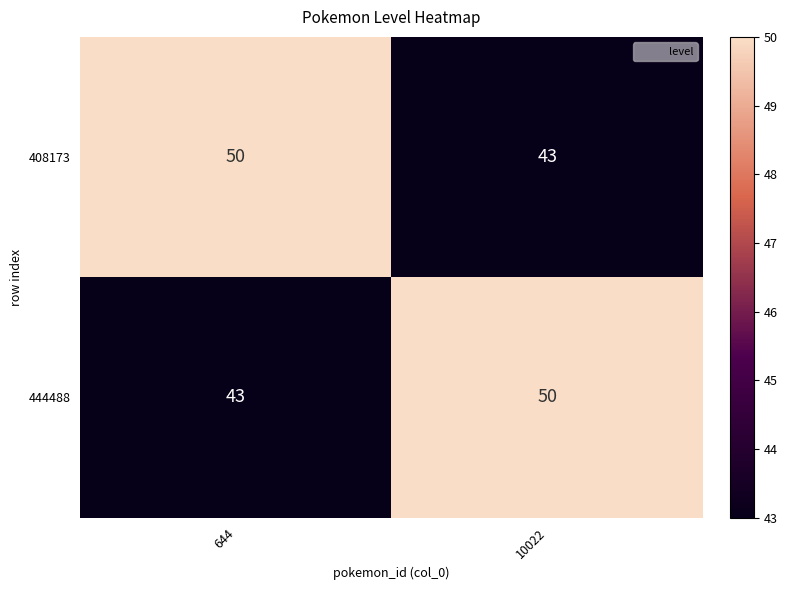

Reading left to right, extract all data points from this chart.

408173: 50	43
444488: 43	50